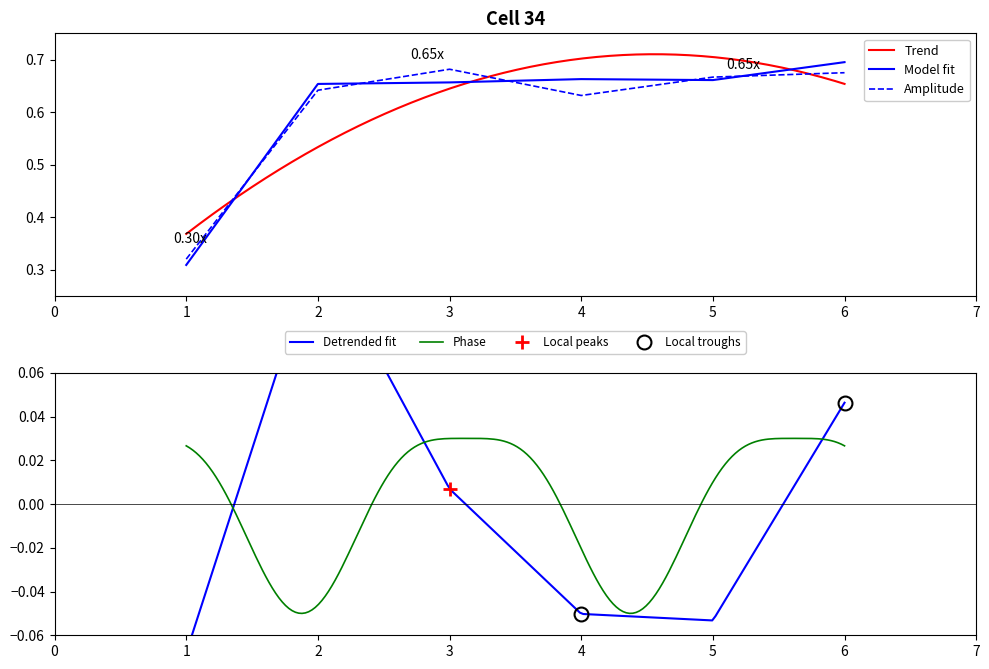

Is it true that the value at 3 is 0.7?

True